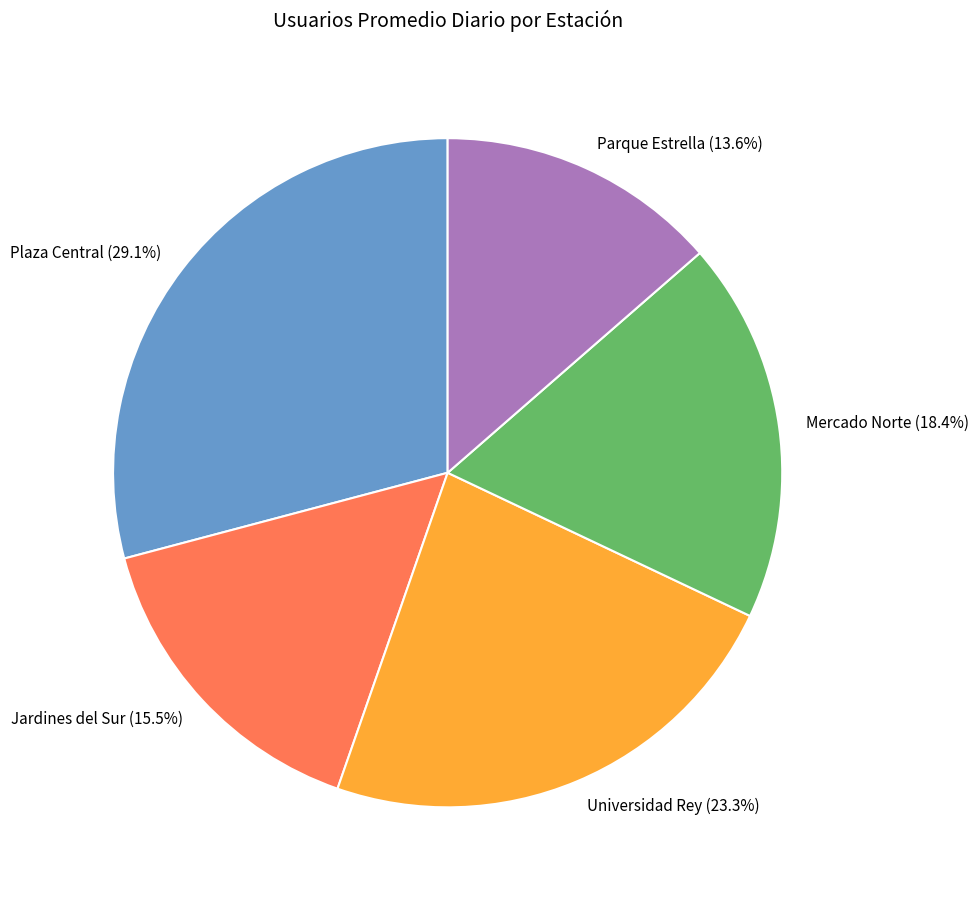

What percentage is the Plaza Central slice, to the nearest percent?

29%